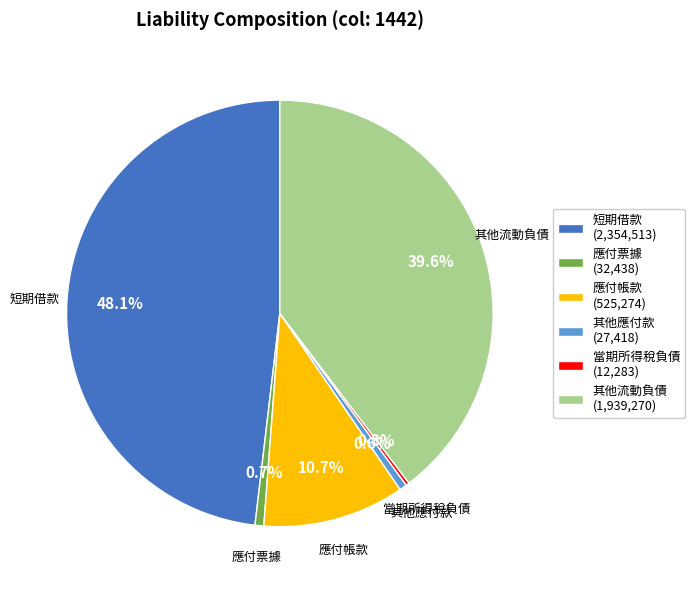

Is there a majority slice in this chart?

No